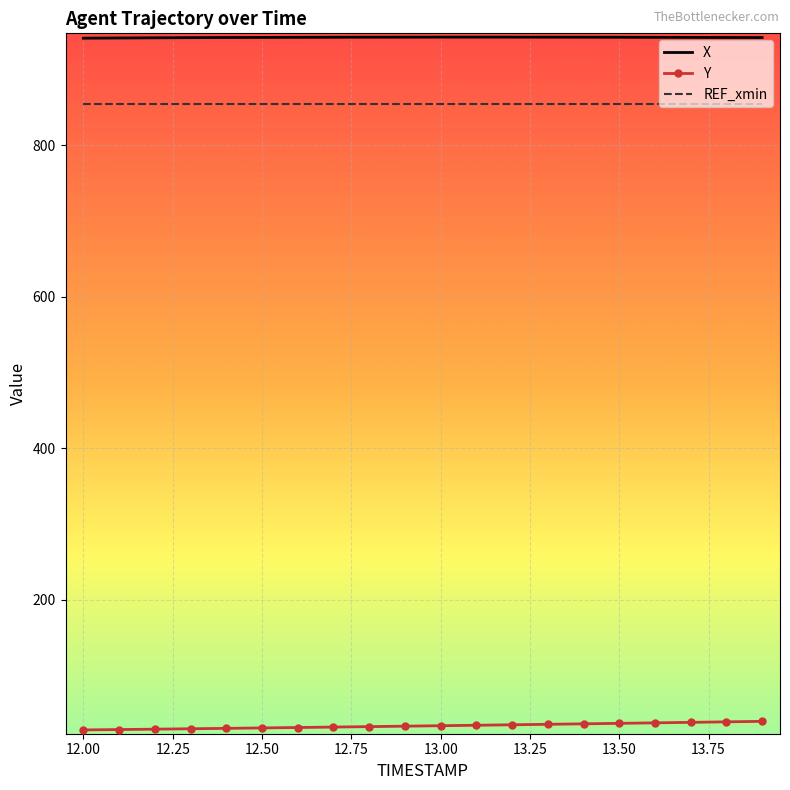

True or false: X and Y intersect in this chart.

False